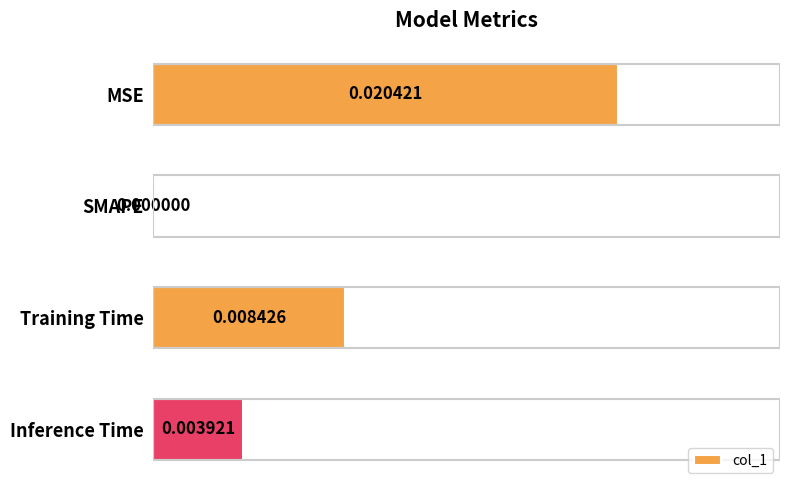

Which has a higher value, Training Time or MSE?

MSE